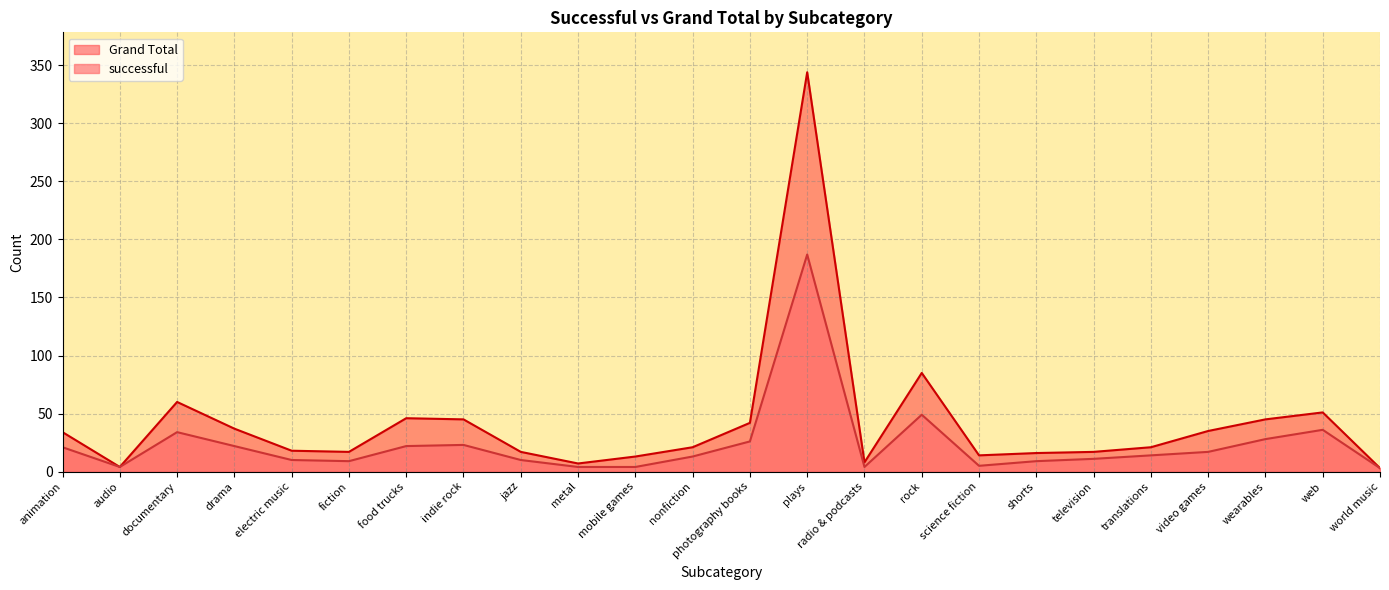

What is the spread (max minus min) of values at video games?

18